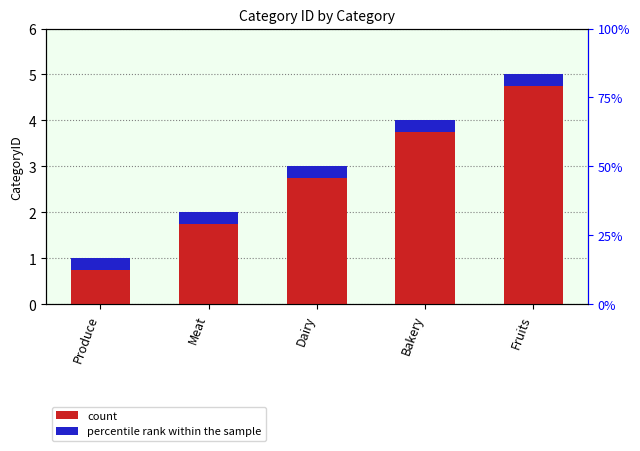

What is the approximate value at Produce?

1